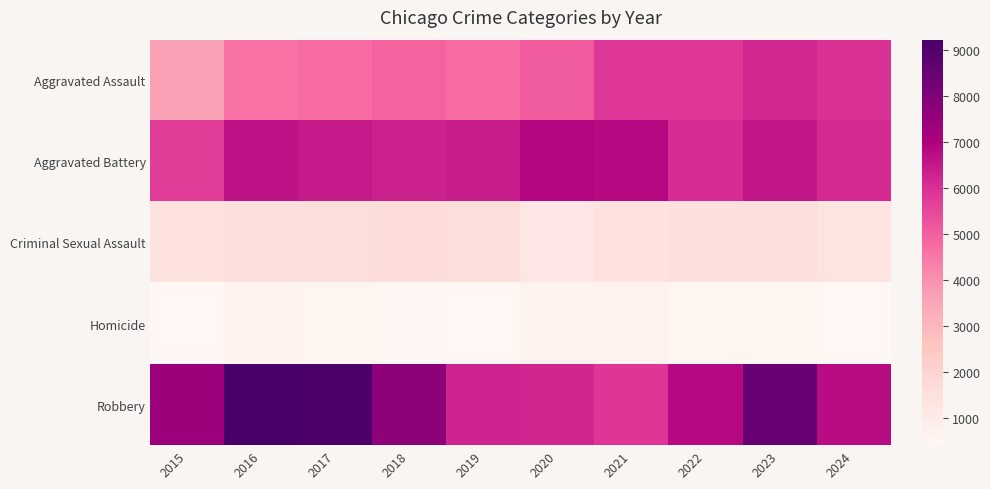

What is the total value across all series at 2017?

22519